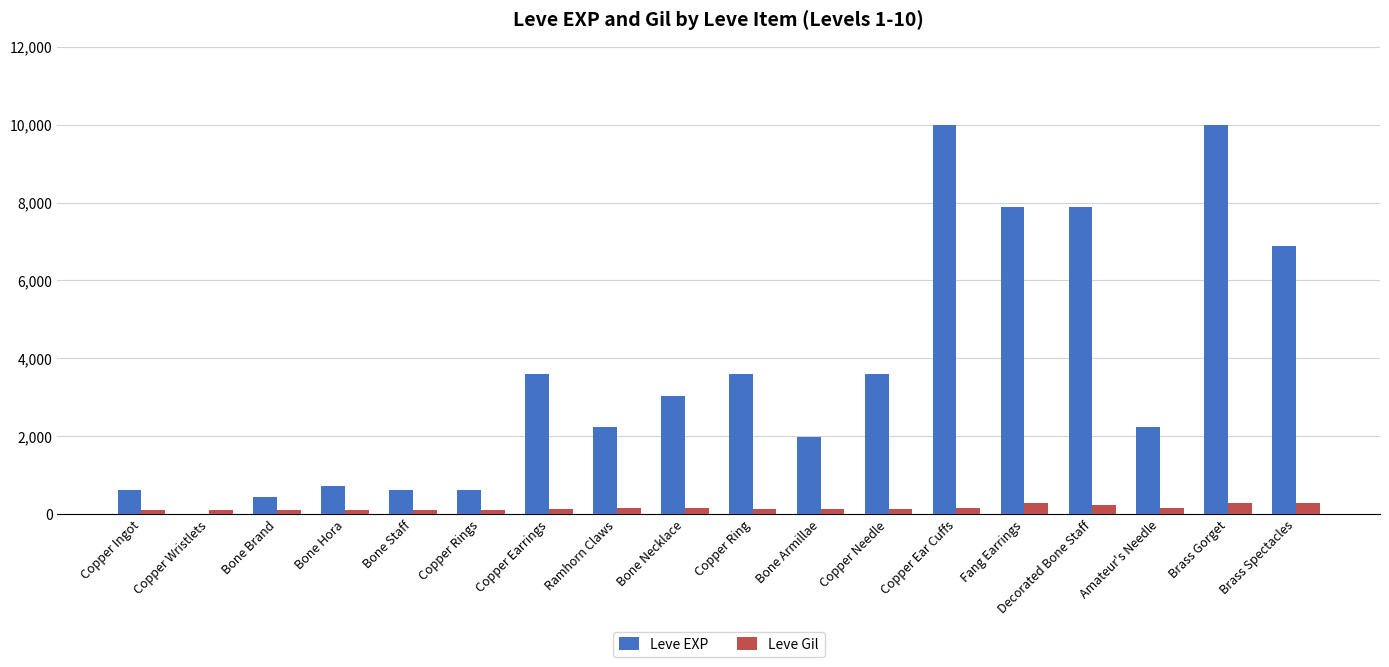

What is the sum of all Leve Gil values?

3029